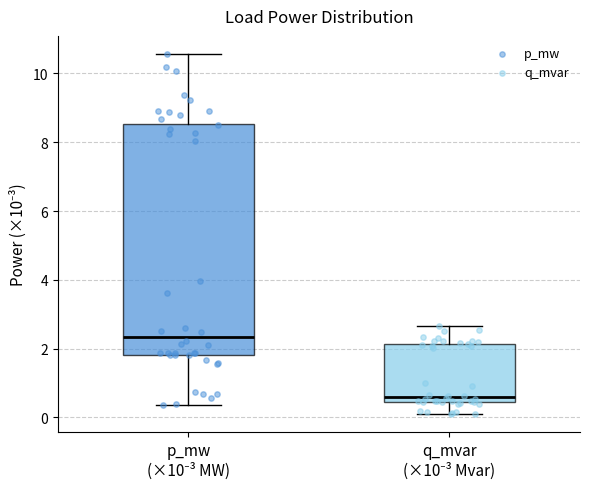

Which box's median line is the lowest?

q_mvar (×10⁻³ Mvar)